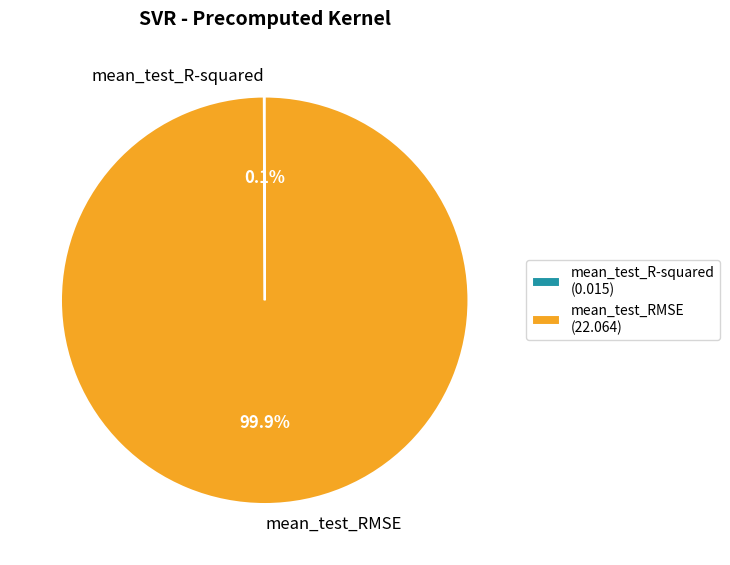

Is there any slice that represents more than half of the pie?

Yes